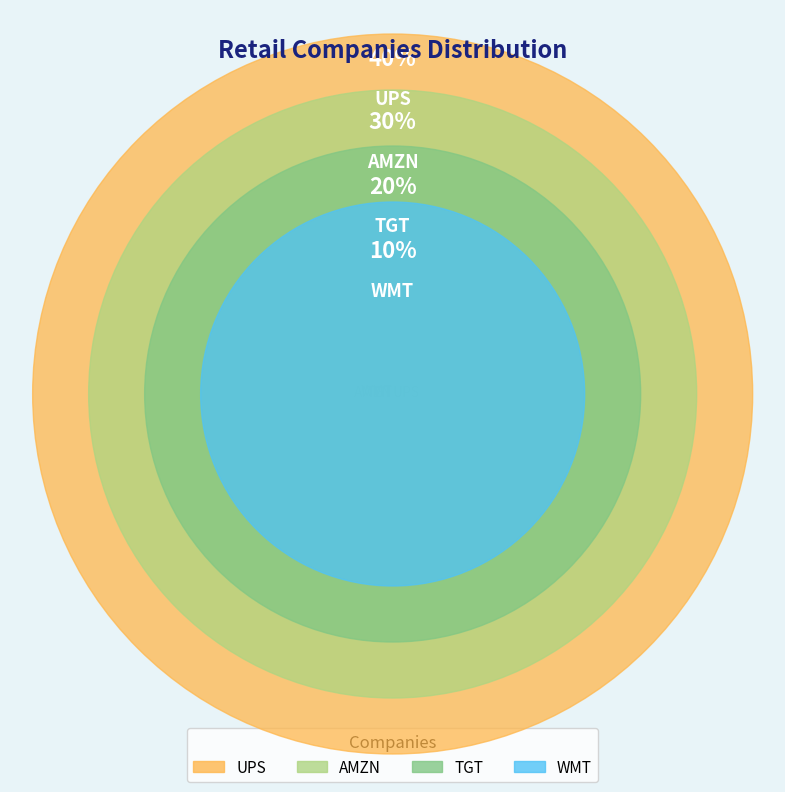

Which slice is the smallest?

WMT